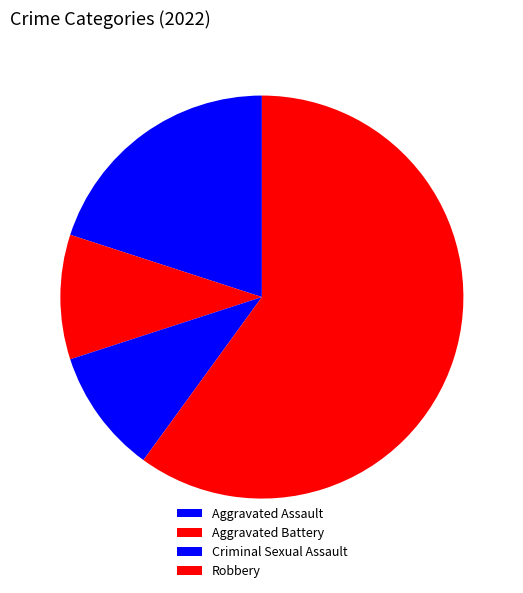

To the nearest percent, what is the combined percentage of Aggravated Battery and Criminal Sexual Assault?

20%